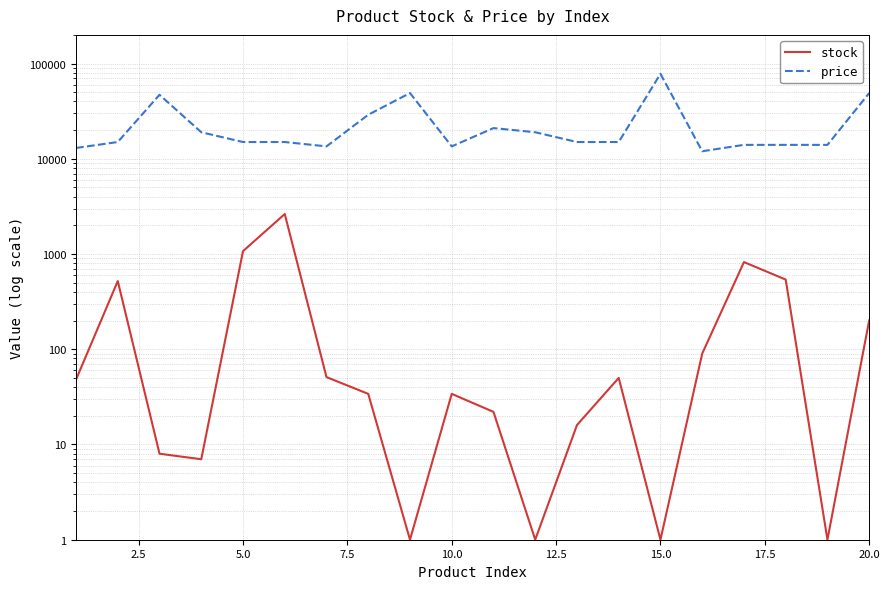

Which series has the largest range (max minus min)?

price